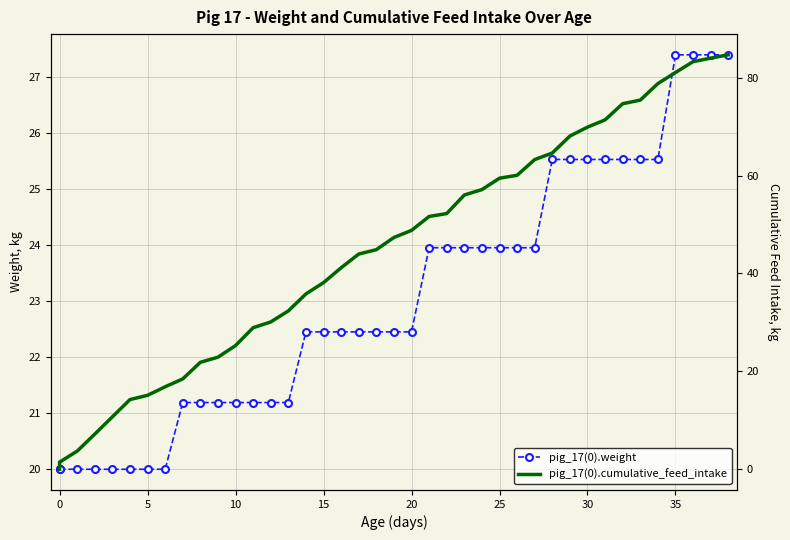

What are all the series names shown in the legend?

pig_17(0).weight, pig_17(0).cumulative_feed_intake